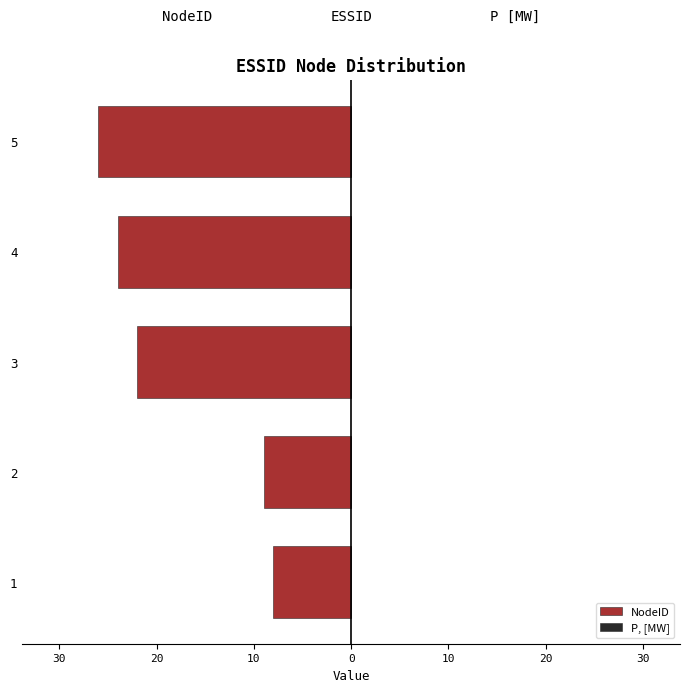

Are the bars grouped side by side (vs. stacked)?

No